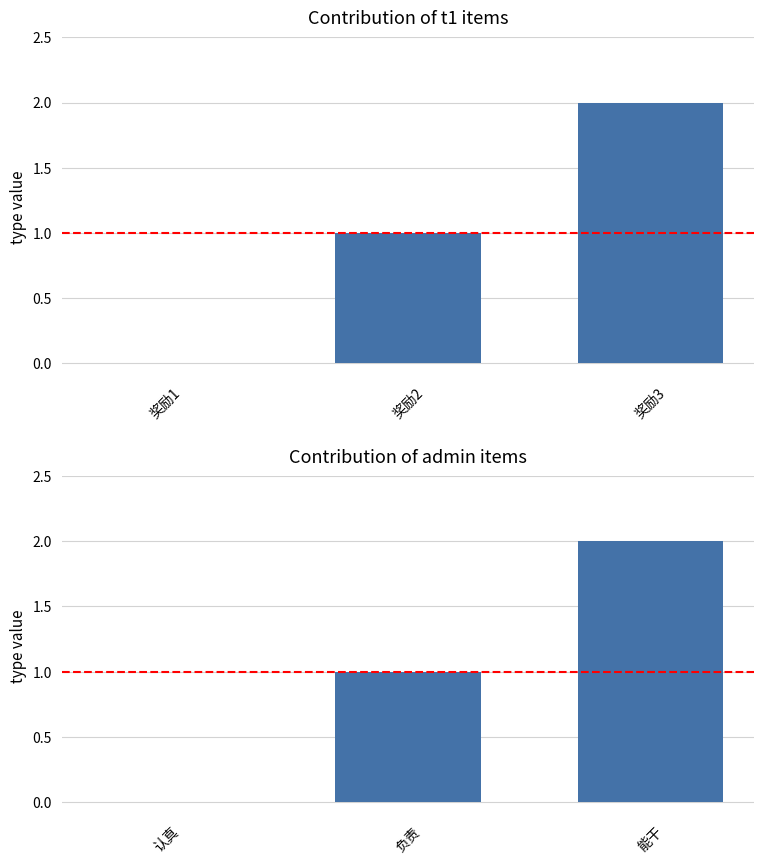

Is it true that the value at 认真 is 1?

False